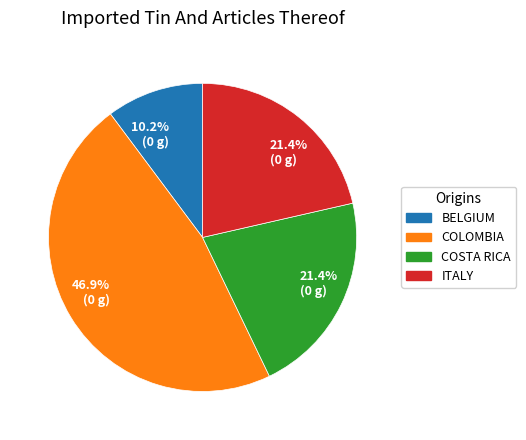

How many segments does this pie chart have?

4